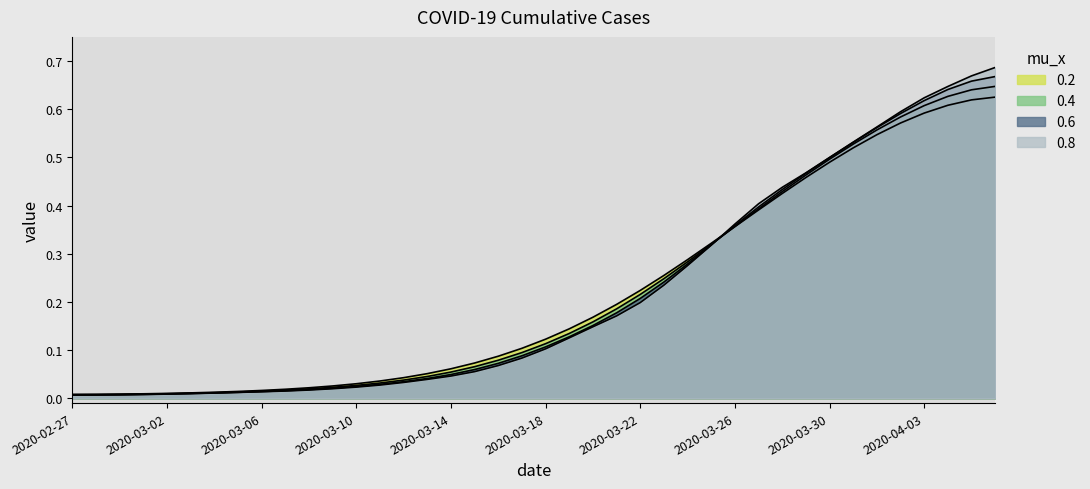

List the labels in order of value, smallest first.

2020-02-27, 2020-02-28, 2020-02-29, 2020-03-01, 2020-03-02, 2020-03-03, 2020-03-04, 2020-03-05, 2020-03-06, 2020-03-07, 2020-03-08, 2020-03-09, 2020-03-10, 2020-03-11, 2020-03-12, 2020-03-13, 2020-03-14, 2020-03-15, 2020-03-16, 2020-03-17, 2020-03-18, 2020-03-19, 2020-03-20, 2020-03-21, 2020-03-22, 2020-03-23, 2020-03-24, 2020-03-25, 2020-03-26, 2020-03-27, 2020-03-28, 2020-03-29, 2020-03-30, 2020-03-31, 2020-04-01, 2020-04-02, 2020-04-03, 2020-04-04, 2020-04-05, 2020-04-06